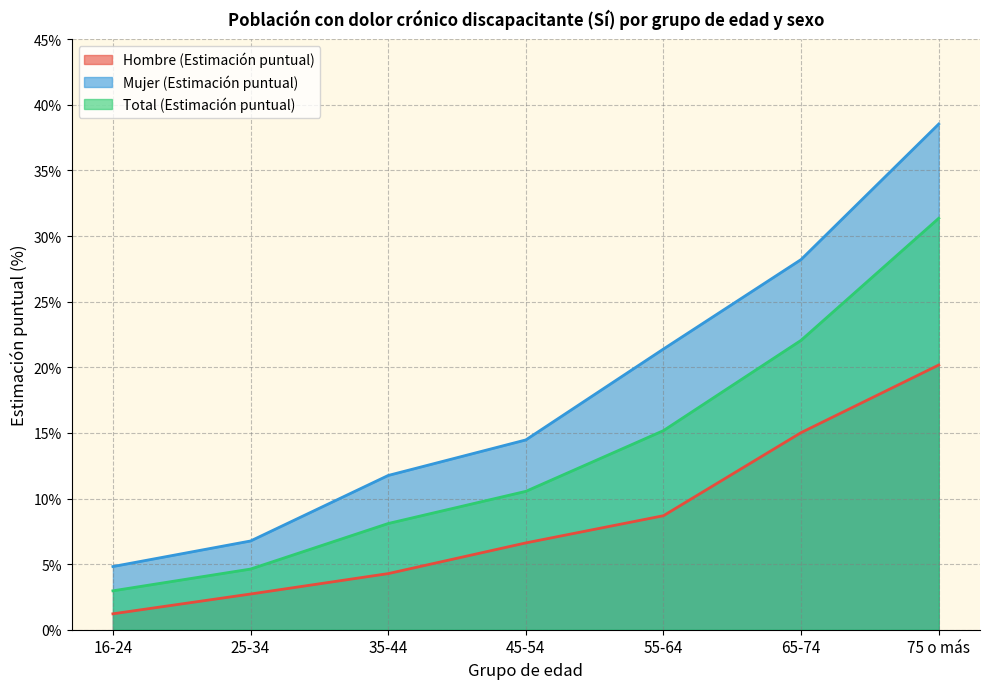

The Total (Estimación puntual) series shows 0.0 at 16-24. True or false?

True